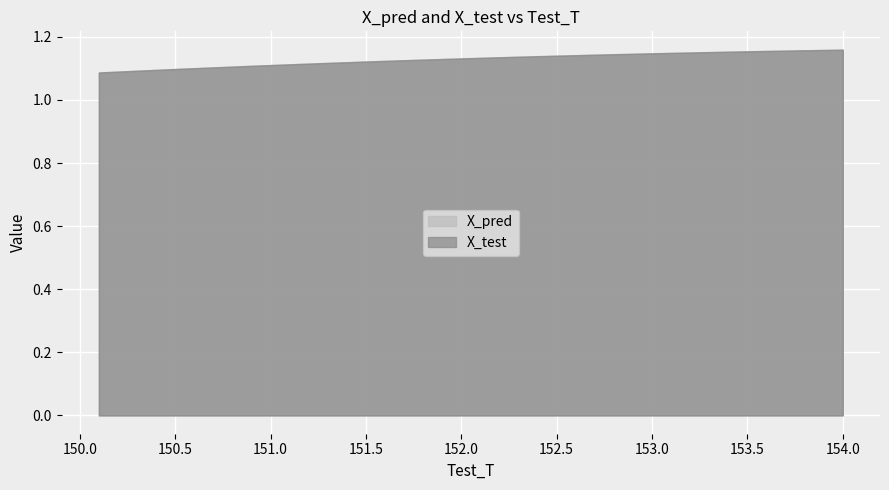

True or false: X_test and X_pred cross at least once.

False